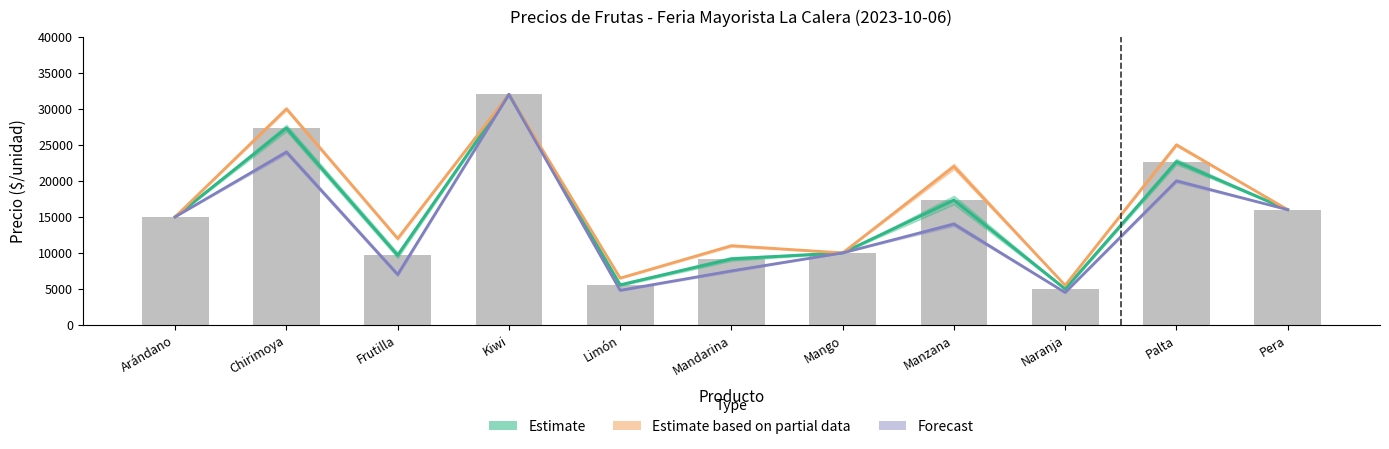

What is the smallest value displayed?

4500